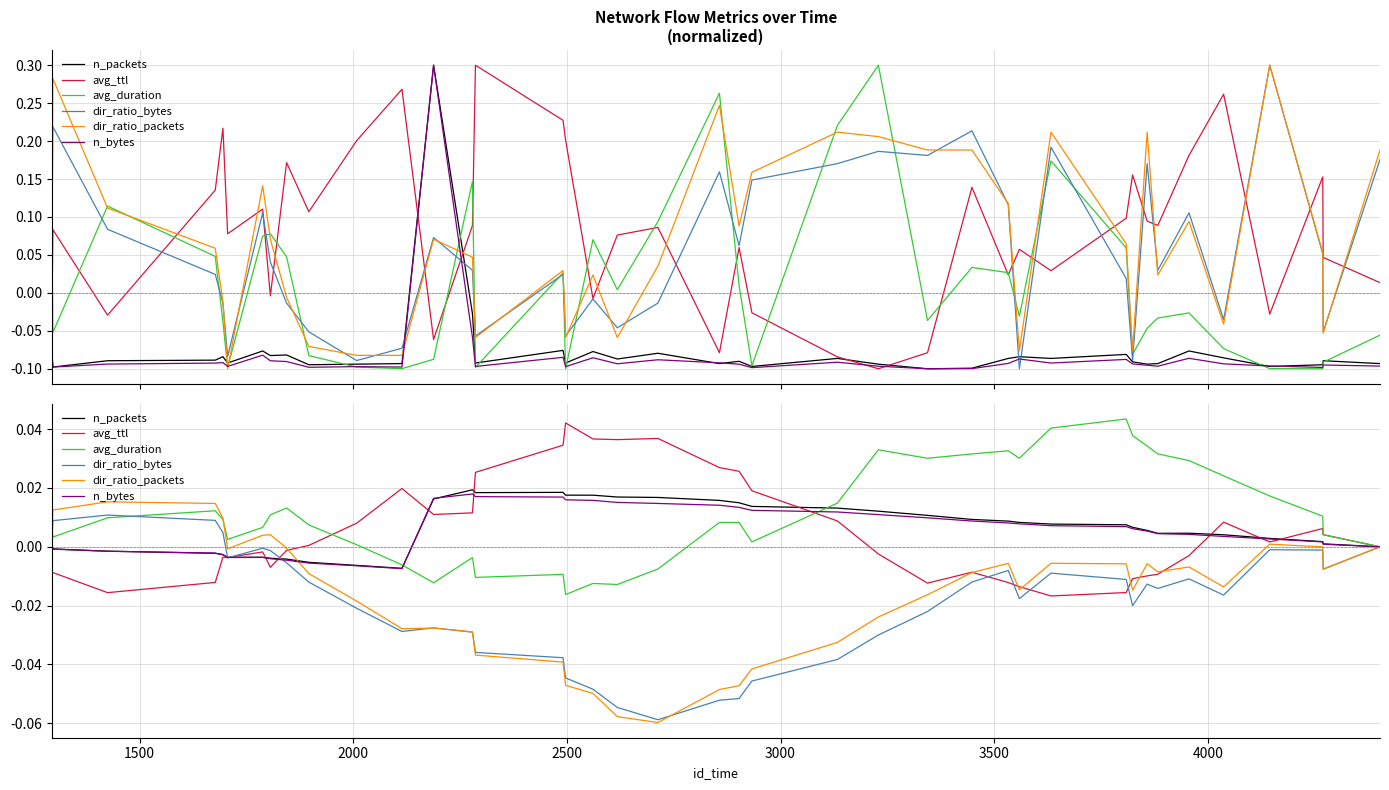

How many categories are shown in the chart?

40